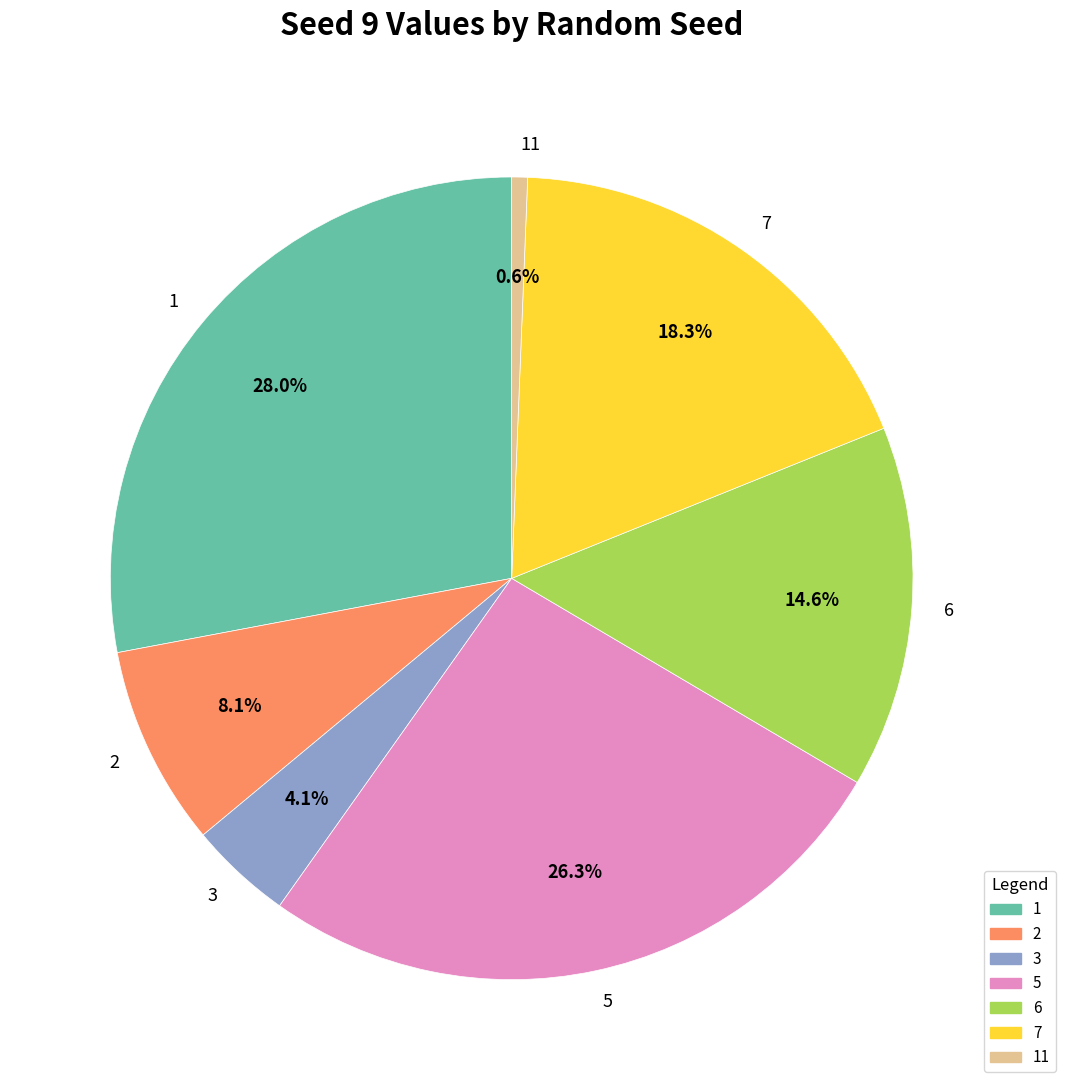

Which has a higher value, 2 or 5?

5